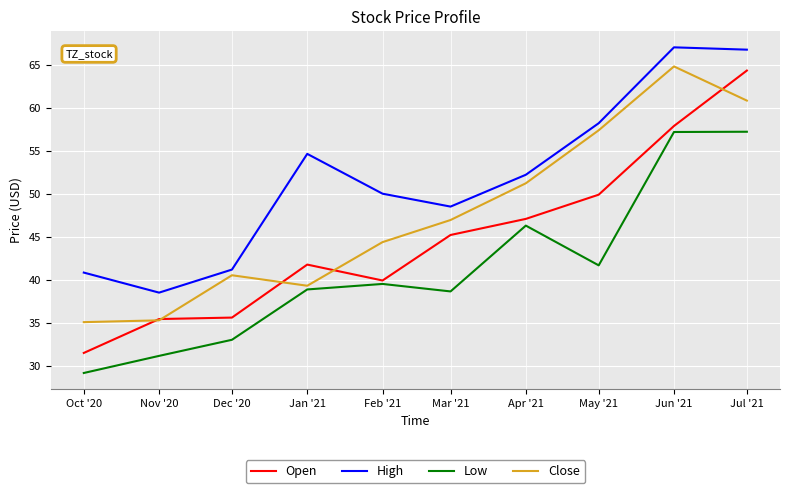

What is the total value across all series at Jun '21?

246.8